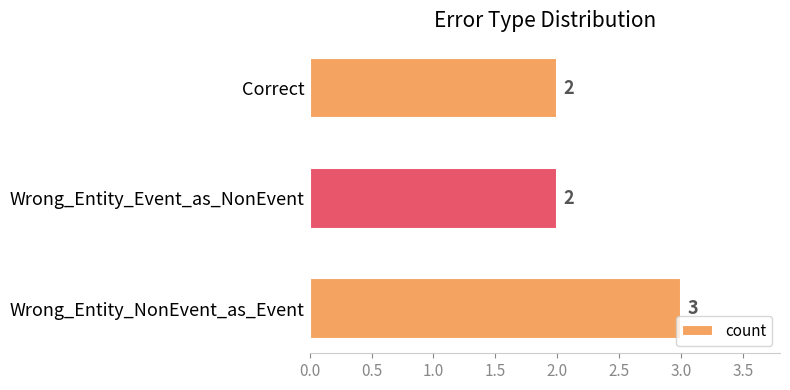

What is the ratio of the value at Correct to the value at Wrong_Entity_Event_as_NonEvent?

1.0